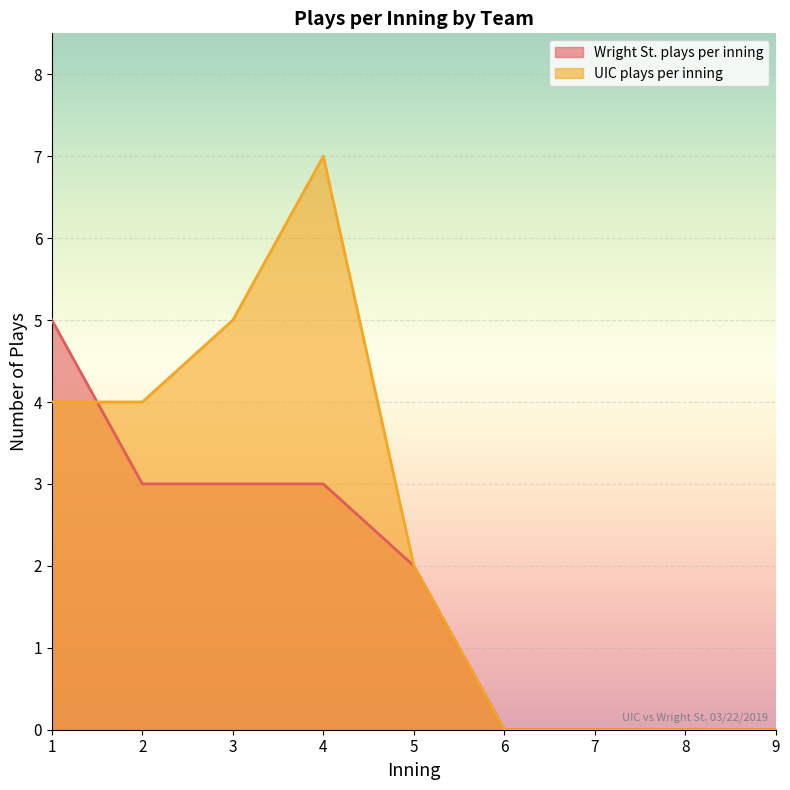

What is the maximum value for UIC plays per inning?

7